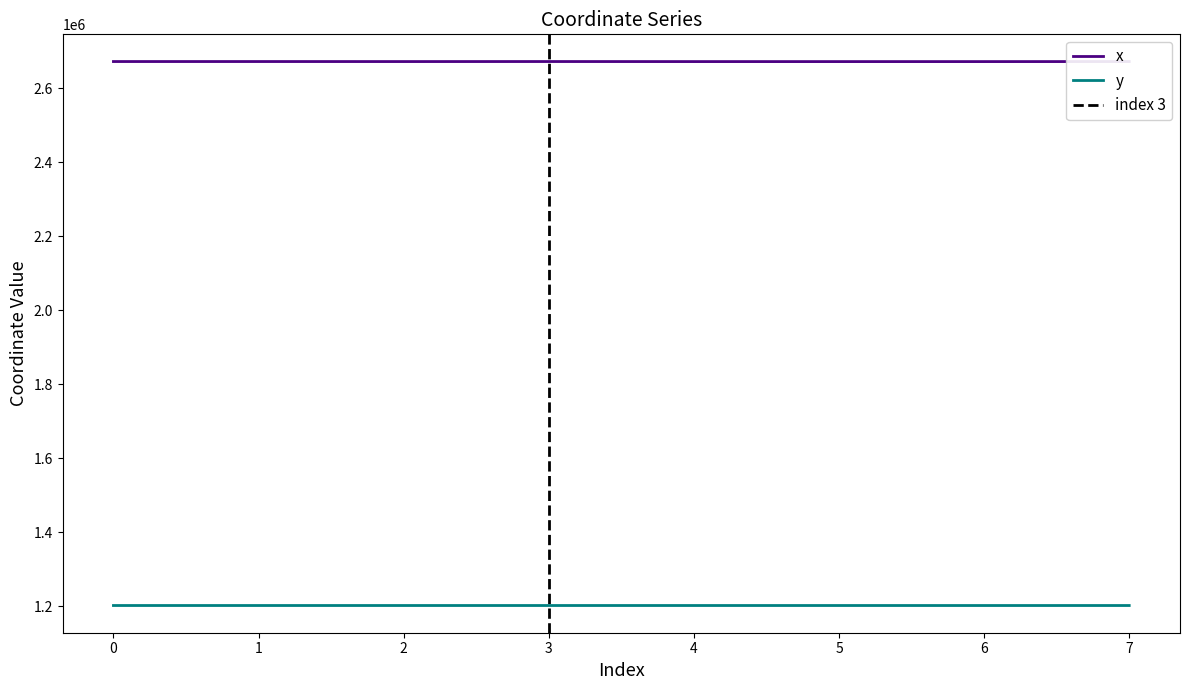

At 5, list the series in order from largest to smallest.

x, y